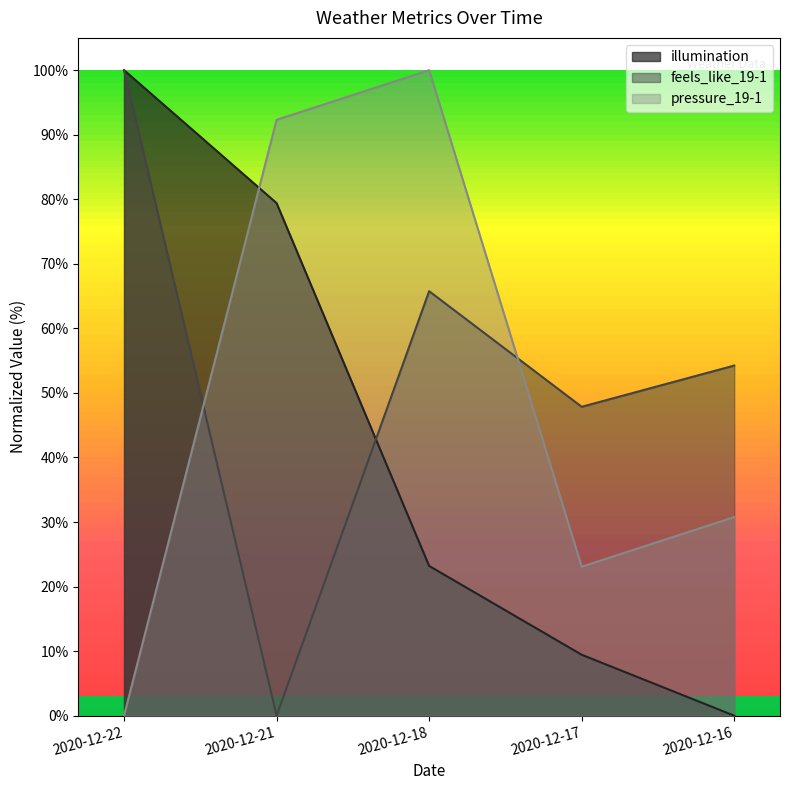

What is the sum of all illumination values?

212.0